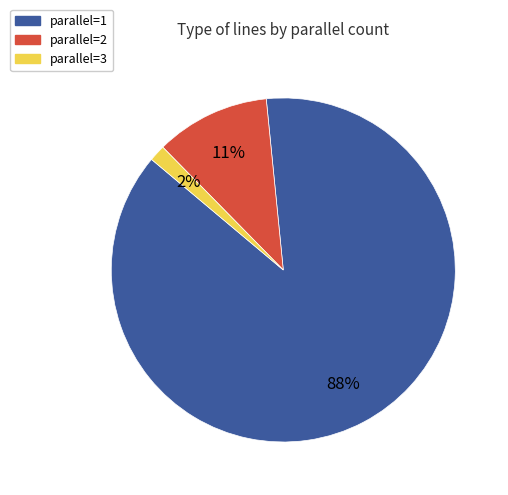

Is there any slice that represents more than half of the pie?

Yes